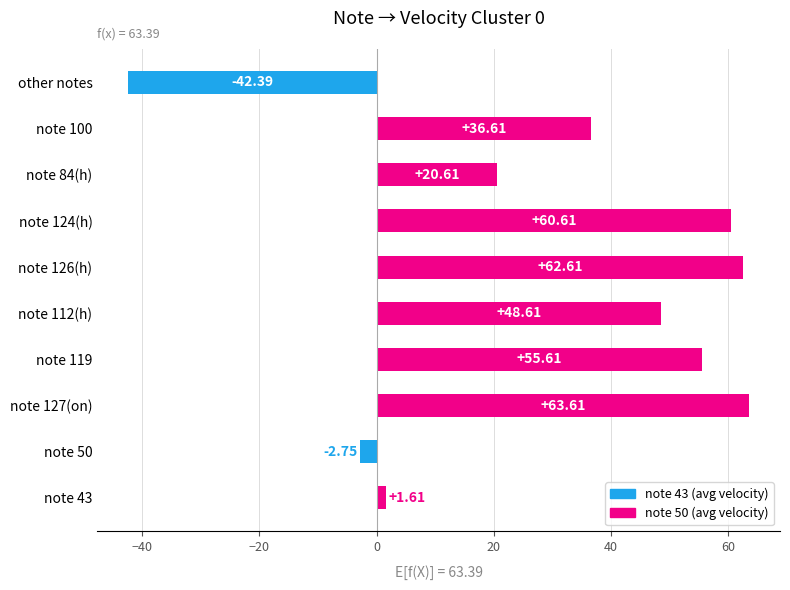

What is the average value?

30.5